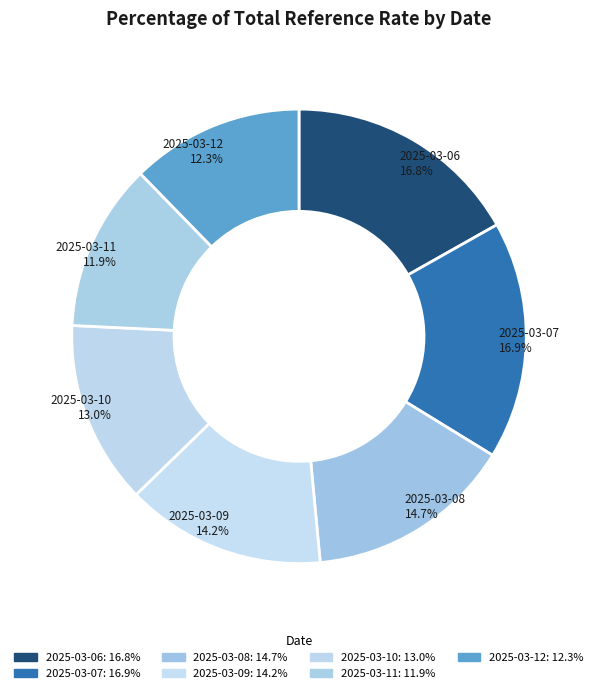

Is 2025-03-08 the majority of the pie?

No